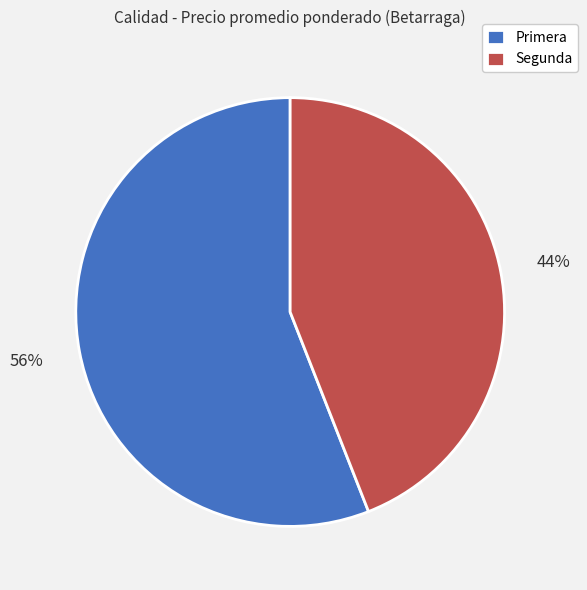

Rank the categories by value from lowest to highest.

Segunda, Primera